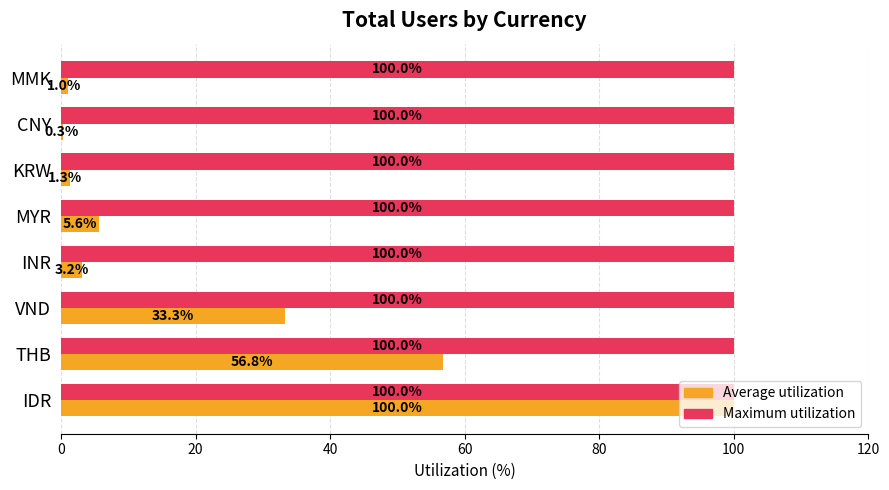

How many values in the Average utilization series exceed 5?

4